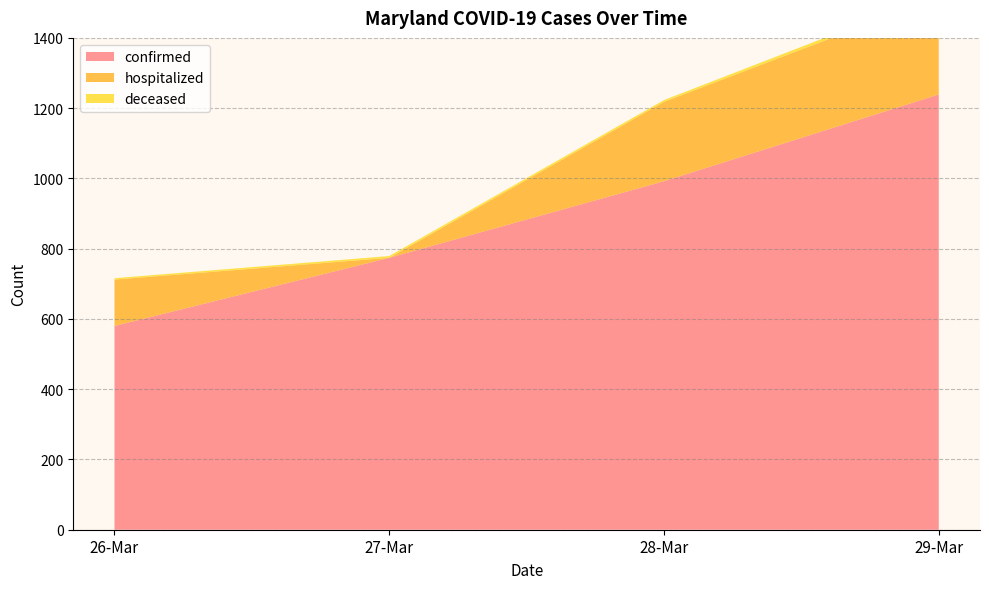

Reading left to right, what are all the values shown in this chart?

confirmed: 580	774	992	1239
hospitalized: 132	0	226	277
deceased: 4	5	5	10